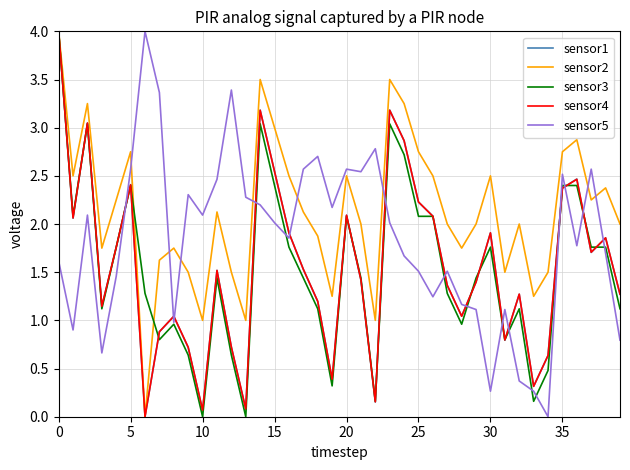

After their last crossing, which series has the higher values: sensor2 or sensor5?

sensor2